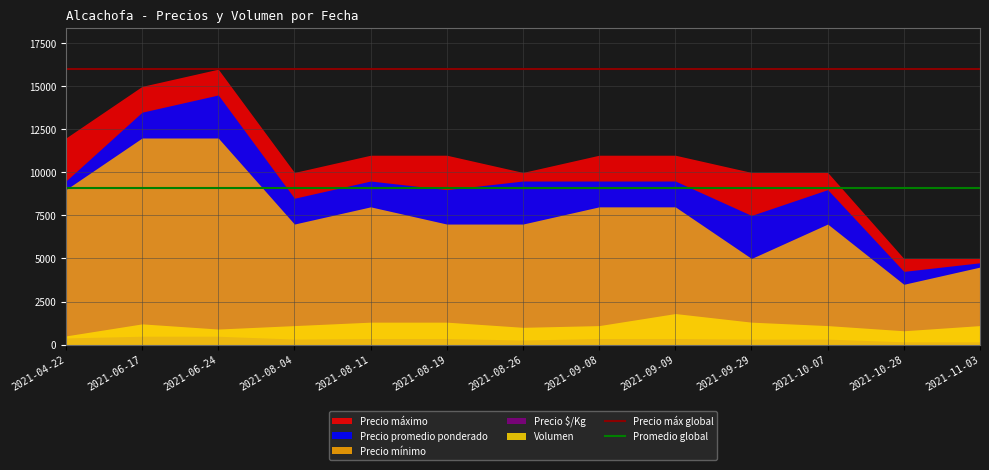

What is the value of the Precio máx global point at the 1st from the left?

16000